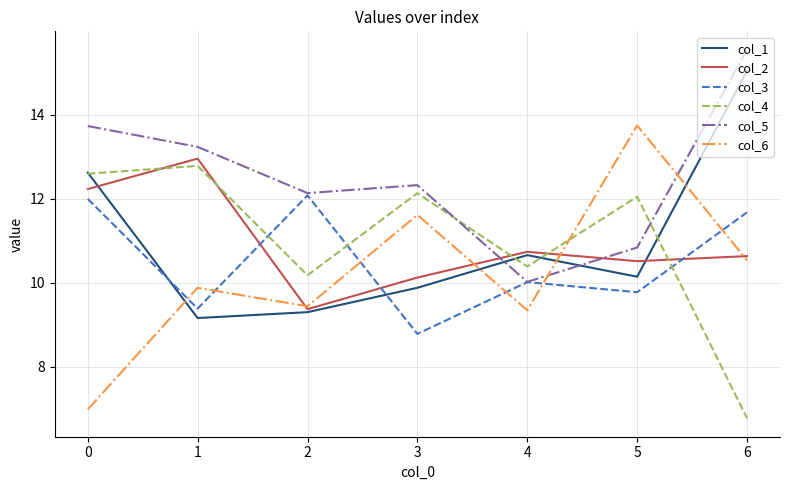

Which series has the largest total across all categories?

col_5